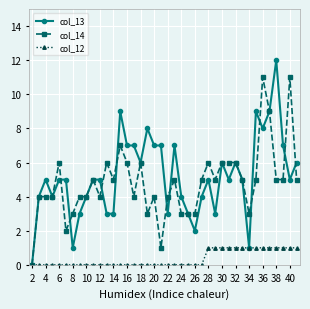

What is the value of the col_13 point at the 38th from the left?

7